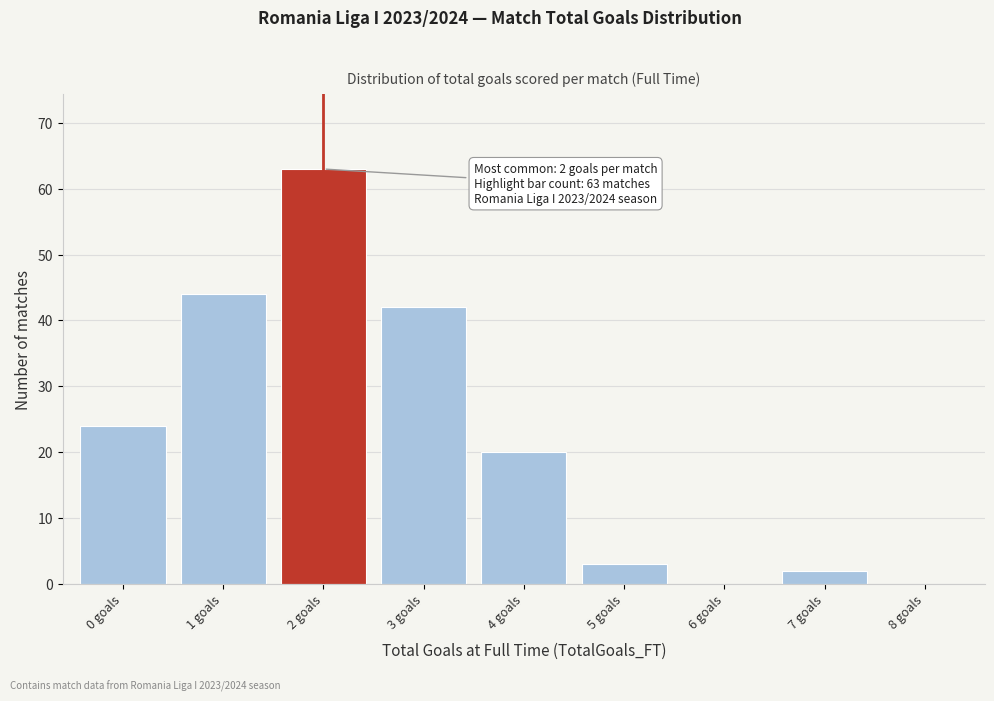

Which range on the x-axis has the tallest bar?

1.5 to 2.5